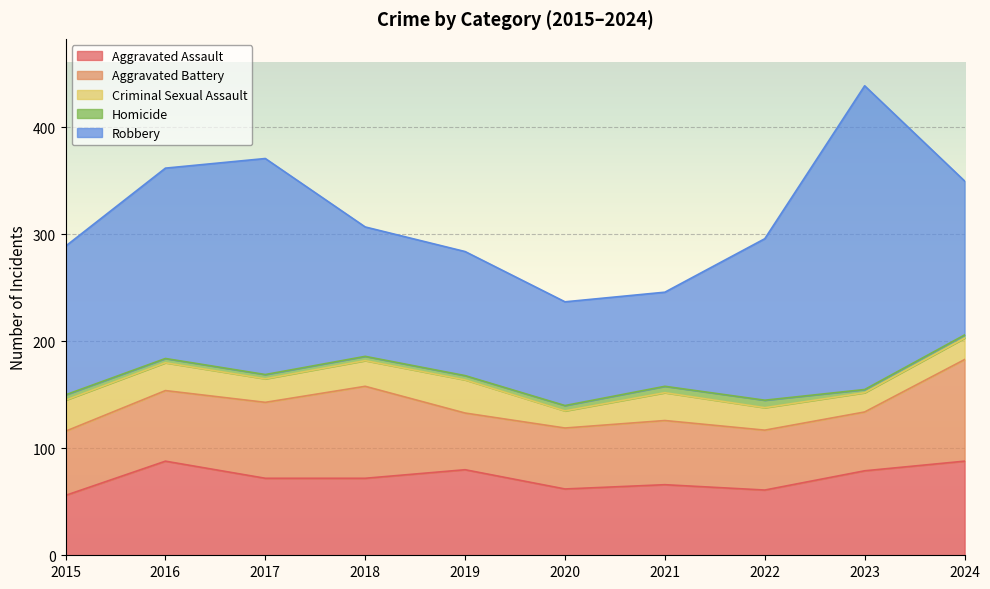

Does the chart display data point markers on the line(s)?

No